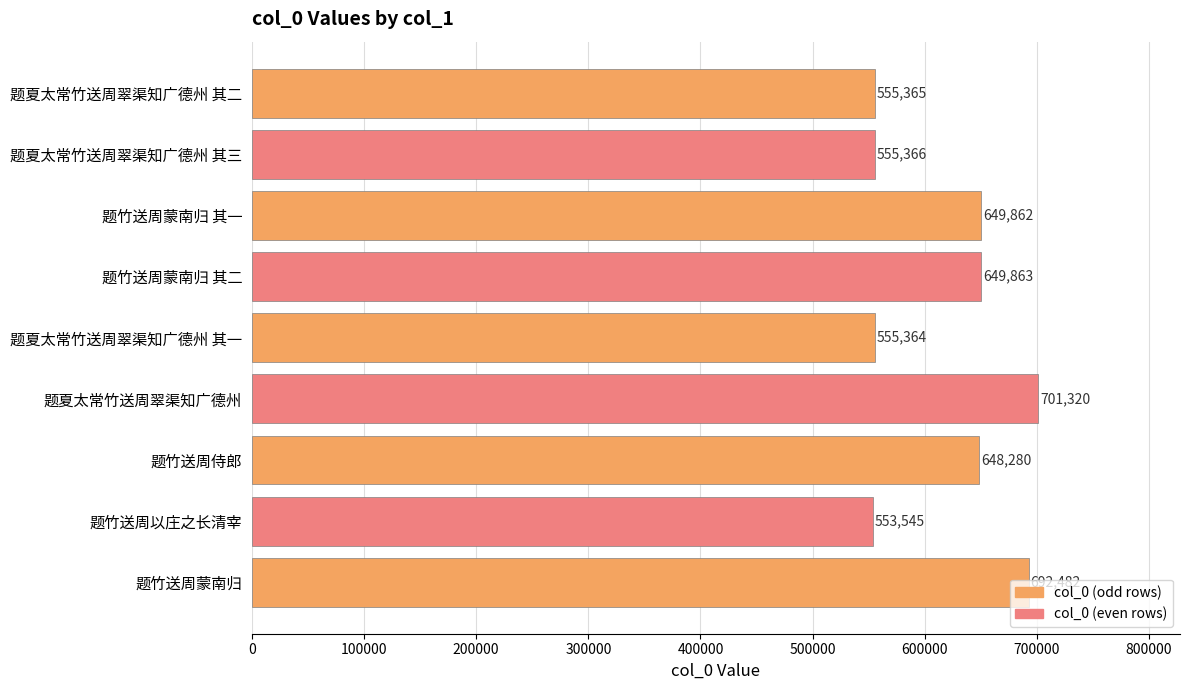

How many data points are less than 648280?

4